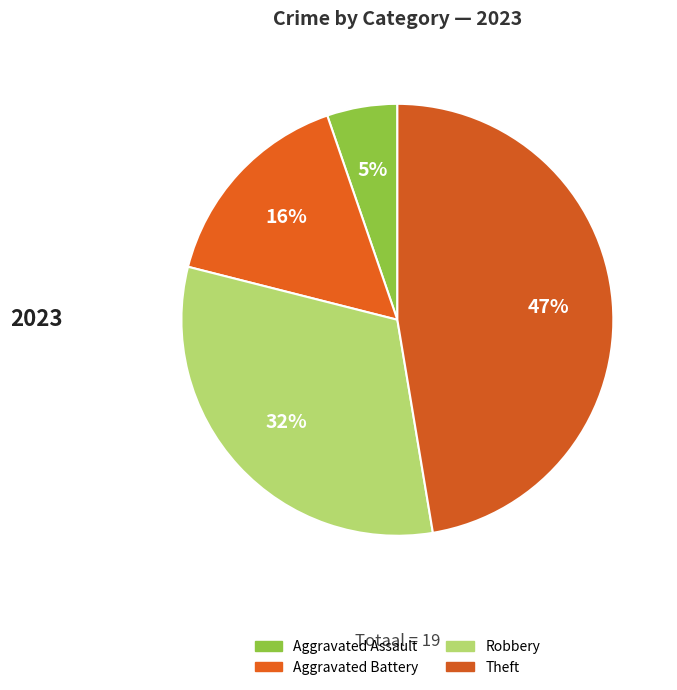

Count the number of slices in the pie.

4